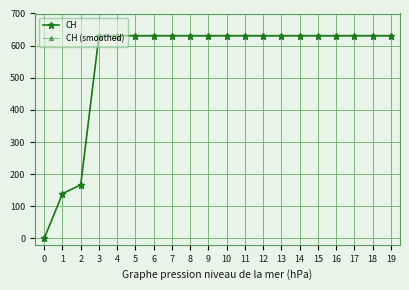

Reading left to right, list all the values displayed in this chart.

CH: 0=0.0	1=139.0	2=167.0	3=631.0	4=631.0	5=631.0	6=631.0	7=631.0	8=631.0	9=631.0	10=631.0	11=631.0	12=631.0	13=631.0	14=631.0	15=631.0	16=631.0	17=631.0	18=631.0	19=631.0
CH (smoothed): 0=0.0	1=138.6	2=166.5	3=629.1	4=629.1	5=629.1	6=629.1	7=629.1	8=629.1	9=629.1	10=629.1	11=629.1	12=629.1	13=629.1	14=629.1	15=629.1	16=629.1	17=629.1	18=629.1	19=629.1